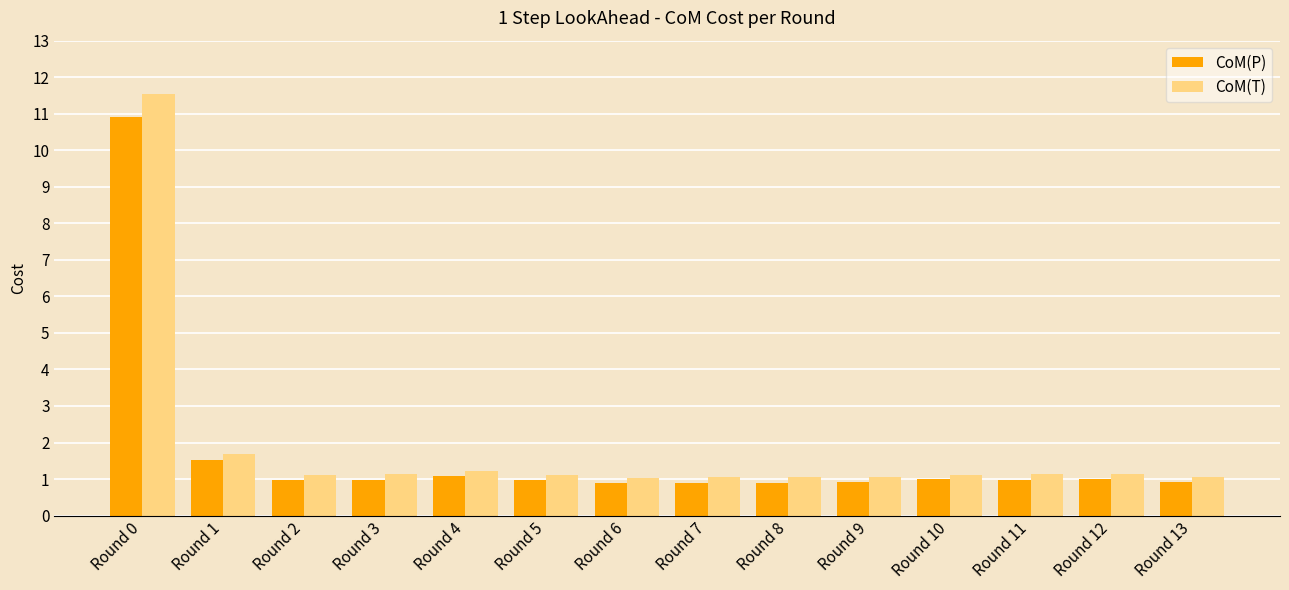

What is the total value across all series at Round 7?

2.0